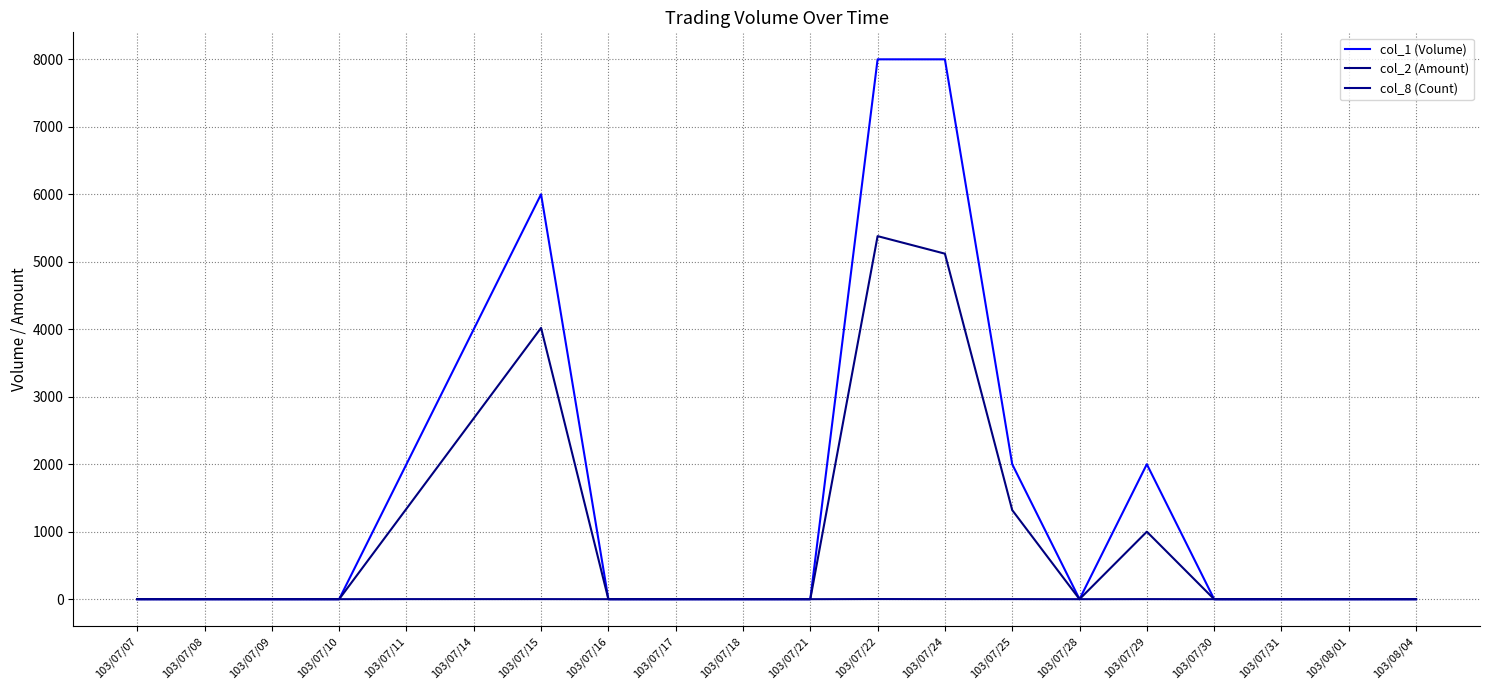

Is it true that col_2 (Amount) equals 2680 at 103/07/14?

True